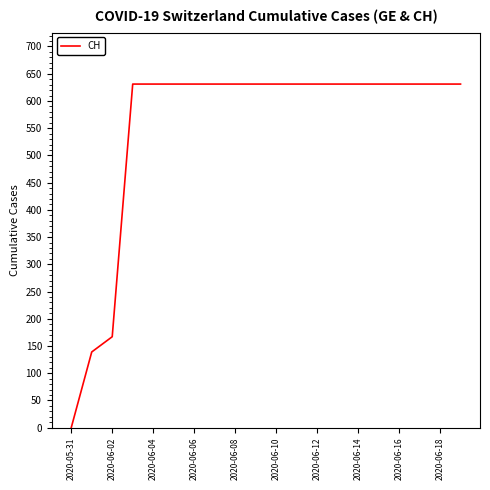

What is the difference between the maximum and minimum values?

631